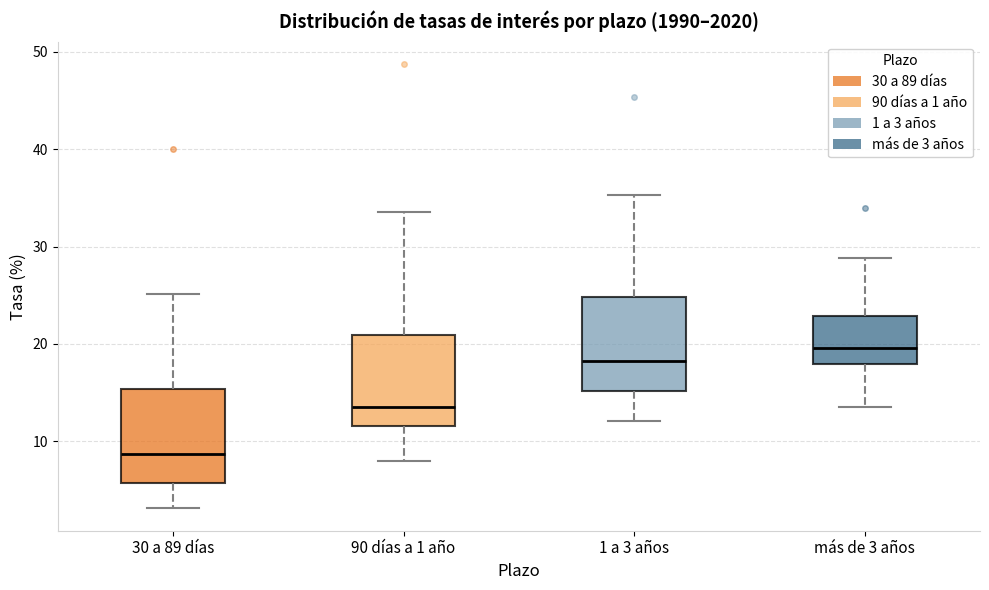

Reading left to right, read every box against the y-axis: the position of its median line, the range the box covers, and the ends of its whiskers. The values are not printed on the chart, so give them approximately, as read against the axis.

30 a 89 días: median 9, box 6 to 15, whiskers 3 to 25
90 días a 1 año: median 14, box 12 to 21, whiskers 8 to 34
1 a 3 años: median 18, box 15 to 25, whiskers 12 to 35
más de 3 años: median 20, box 18 to 23, whiskers 14 to 29